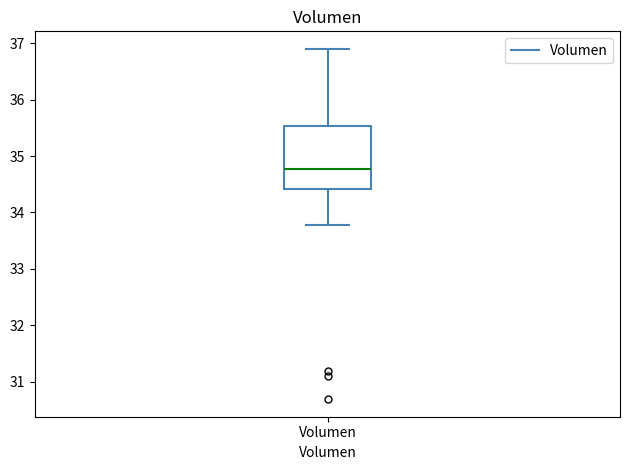

Transcribe this box plot: give where the median line is, the range the box spans, and where the two whiskers end, as read against the y-axis. The values are not printed on the chart, so give them approximately, as read against the axis.

median 34.8, box 34.4 to 35.5, whiskers 33.8 to 36.9